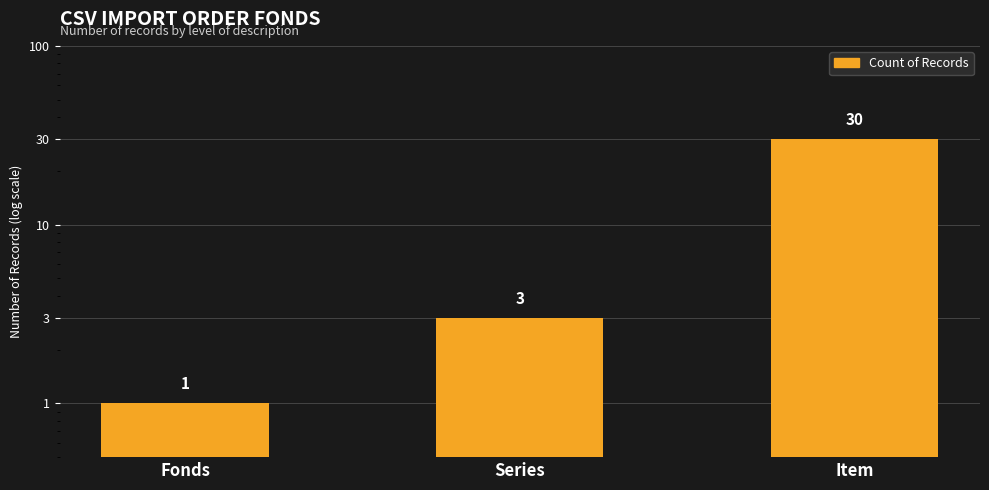

Reading right to left, list all the values displayed in this chart.

30	3	1